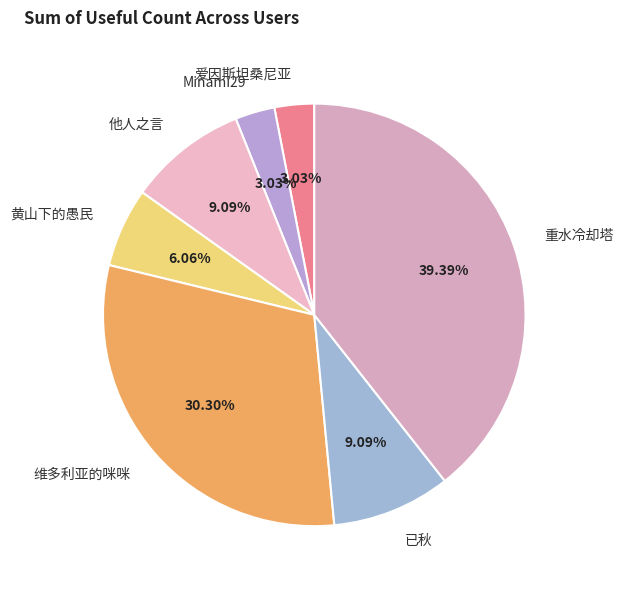

Which category has the biggest portion of the pie?

重水冷却塔